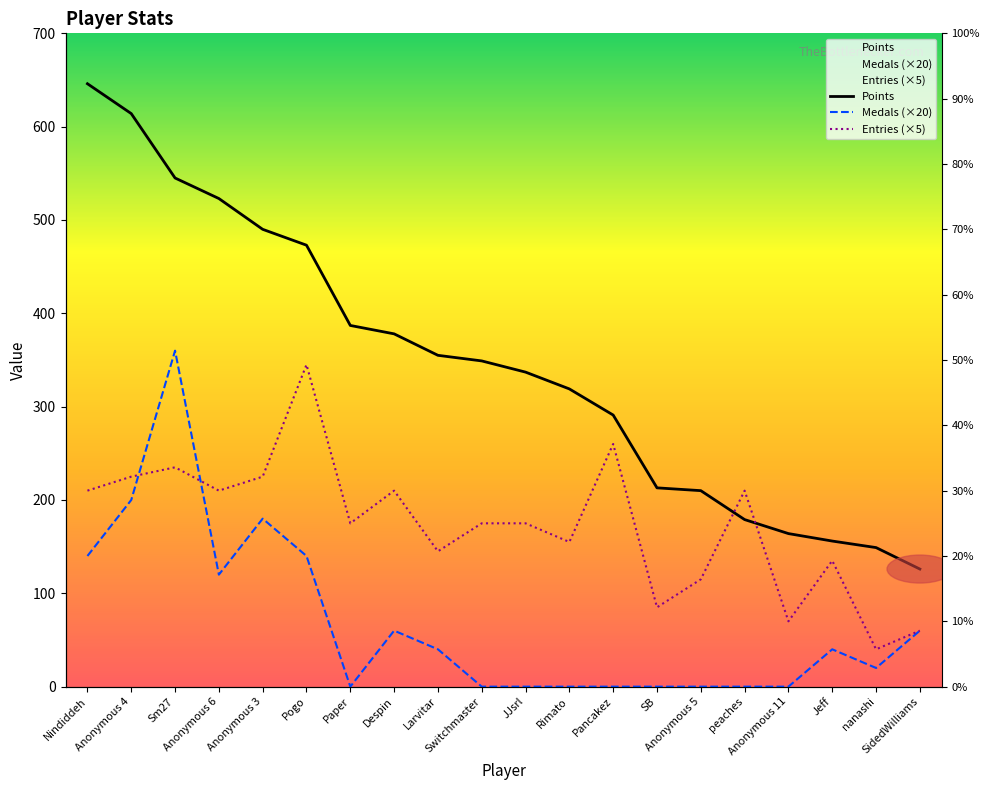

True or false: Medals and Points cross at least once.

False